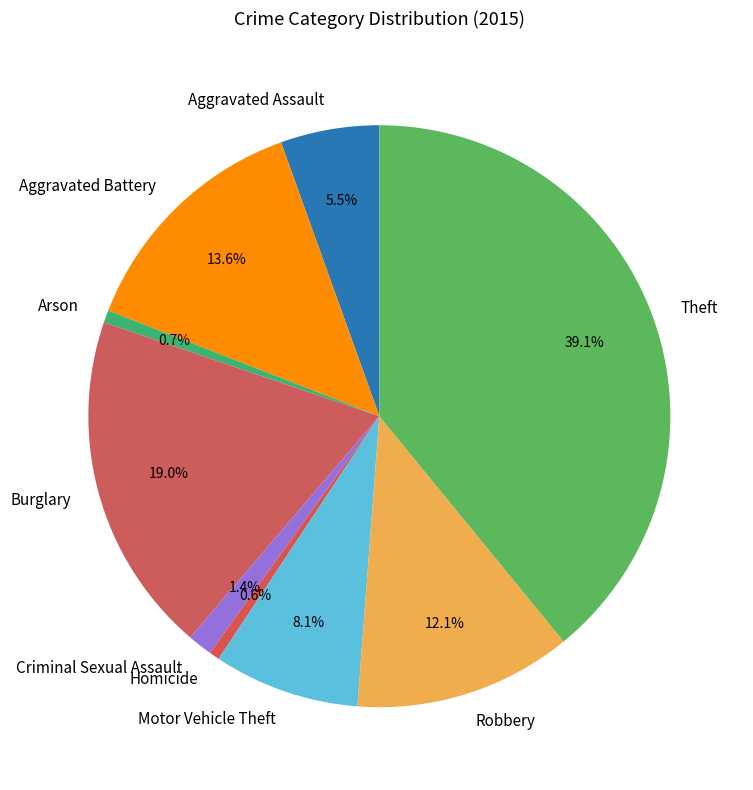

Count the number of slices in the pie.

9